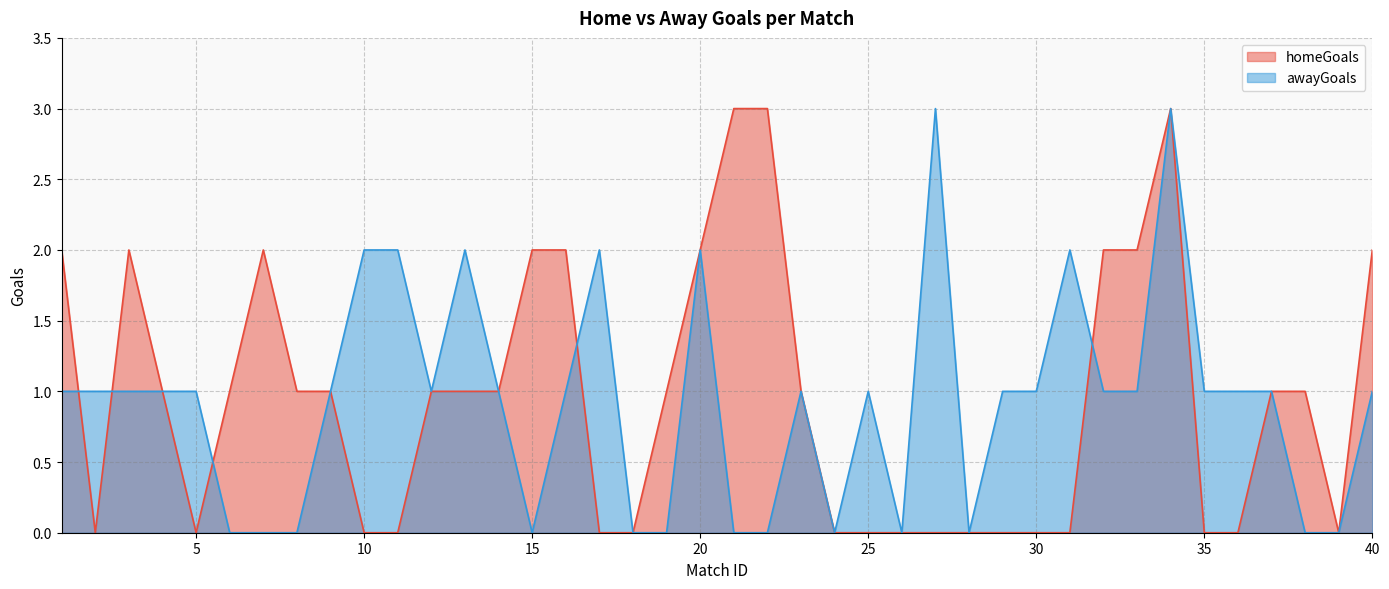

List the series in order of their peak value, lowest first.

homeGoals, awayGoals